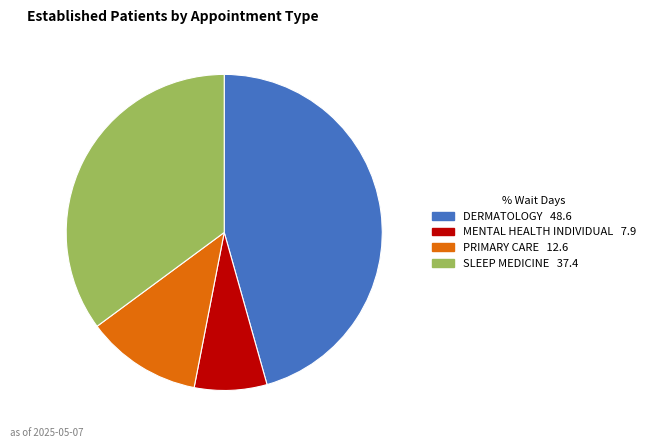

Is it true that SLEEP MEDICINE is 35% of the pie?

True